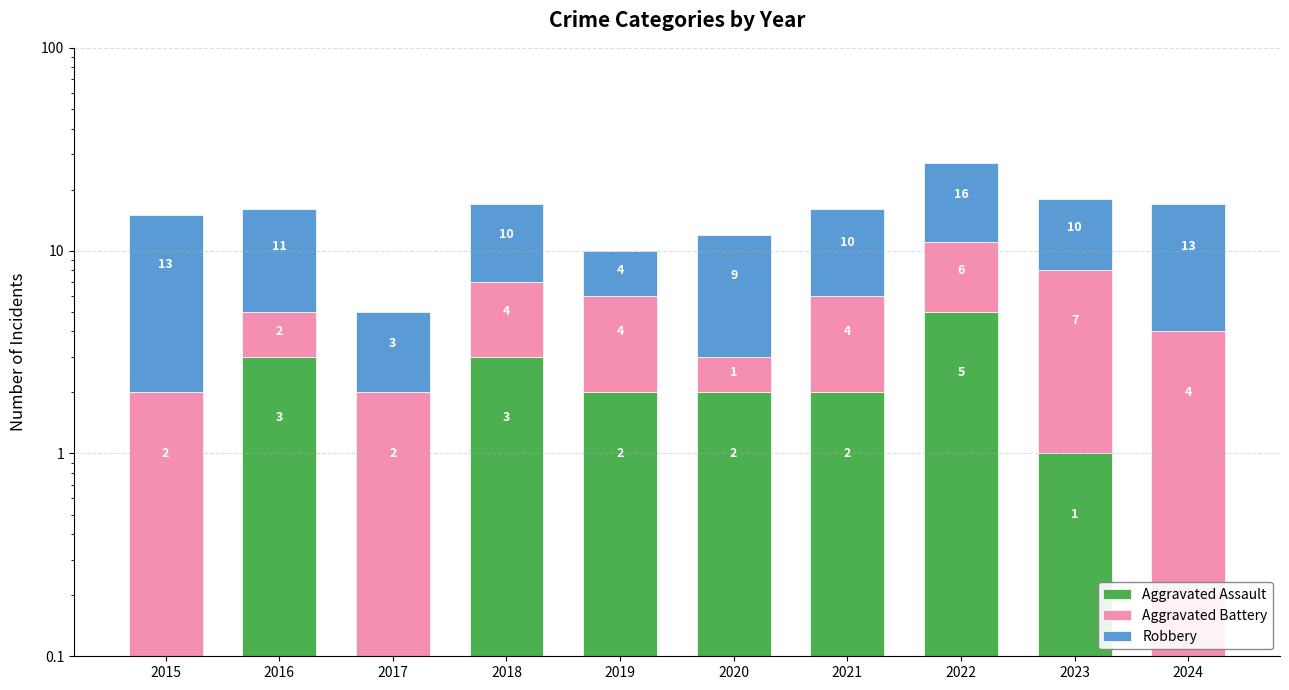

At which category is the sum across all series the highest?

2022